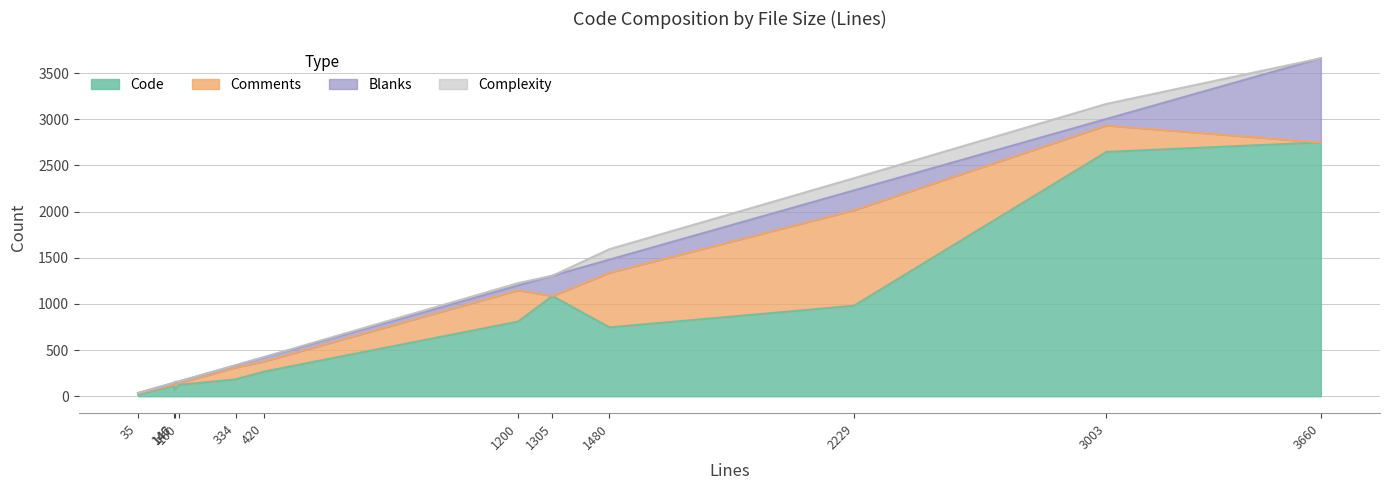

How many lines are shown in the chart?

4